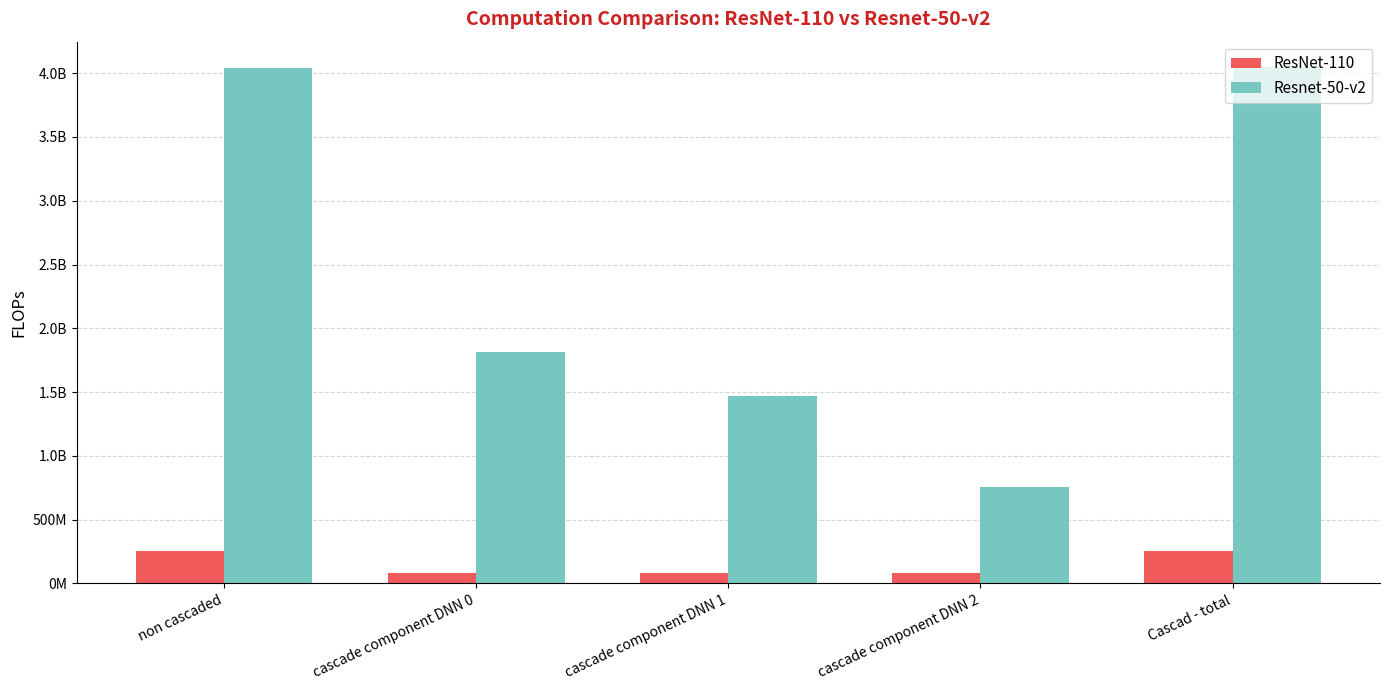

What is the sum of the Resnet-50-v2 values at cascade component DNN 0 and cascade component DNN 1?

3284663186